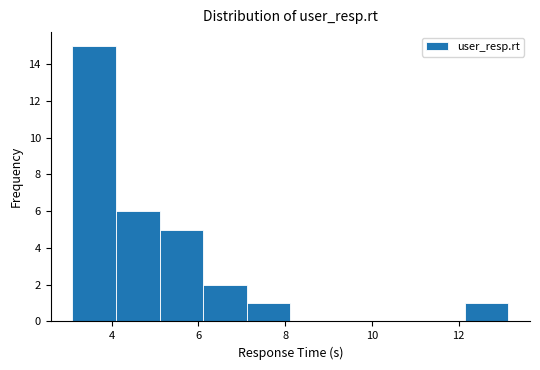

Reading left to right, list every bar in this chart as the range it spans on the x-axis followed by its height. Neither the bar edges nor the heights are printed on the chart, so give them approximately, as read against the axes.

3.0 to 4.2: 15
4.2 to 5.2: 6
5.2 to 6.2: 5
6.2 to 7.2: 2
7.2 to 8.2: 1
8.2 to 9.2: 0
9.2 to 10.2: 0
10.2 to 11.2: 0
11.2 to 12.2: 0
12.2 to 13.2: 1